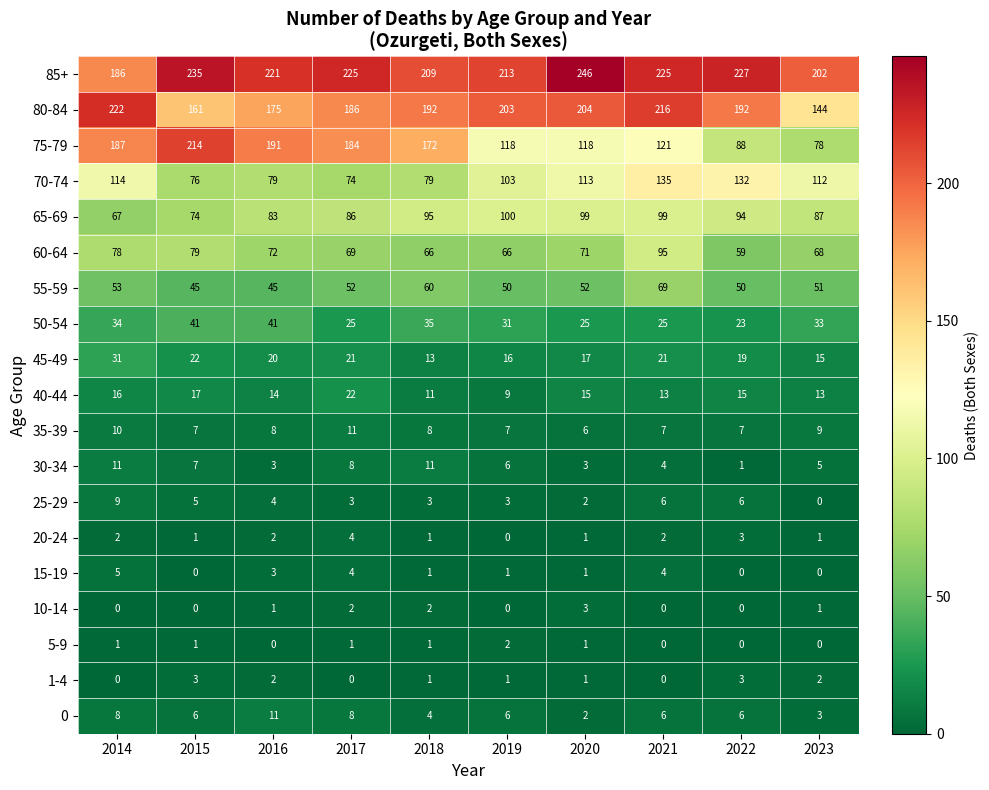

What is the approximate value of 15-19 at 2016?

3